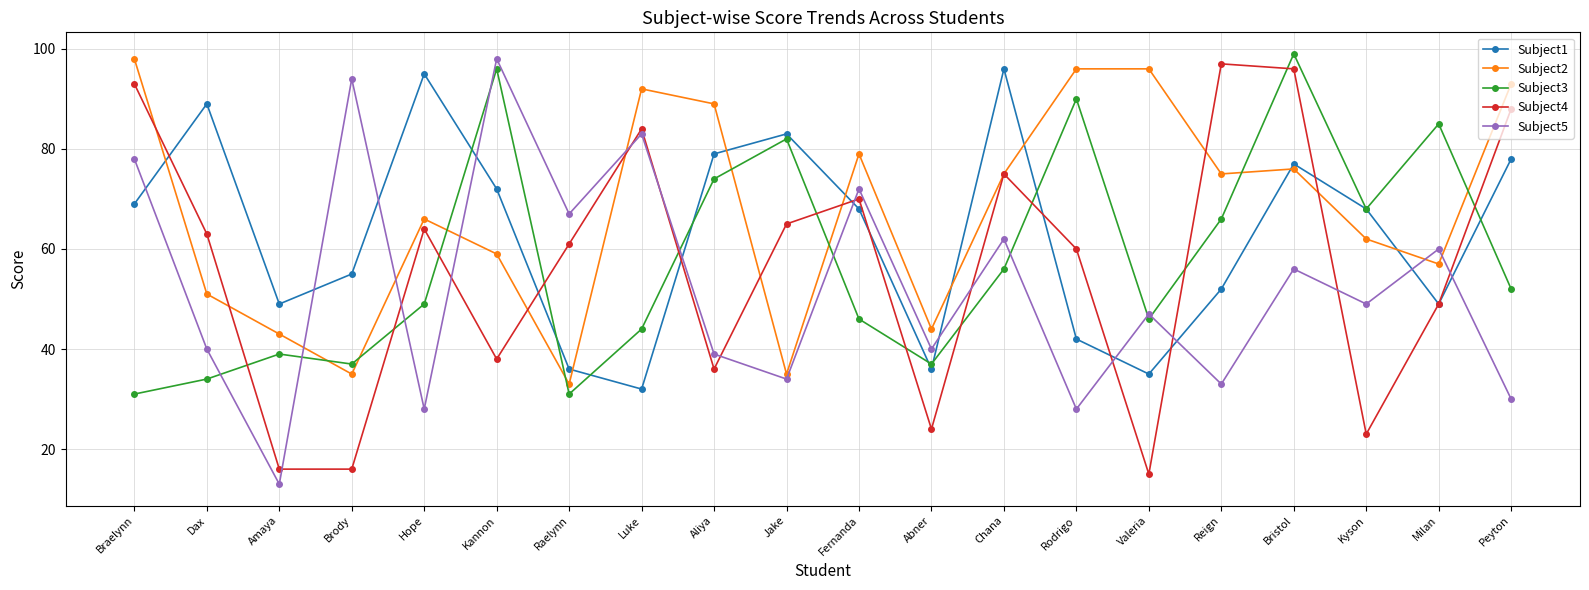

Reading left to right, transcribe all the data shown in this chart.

Subject1: 69	89	49	55	95	72	36	32	79	83	68	36	96	42	35	52	77	68	49	78
Subject2: 98	51	43	35	66	59	33	92	89	35	79	44	75	96	96	75	76	62	57	93
Subject3: 31	34	39	37	49	96	31	44	74	82	46	37	56	90	46	66	99	68	85	52
Subject4: 93	63	16	16	64	38	61	84	36	65	70	24	75	60	15	97	96	23	49	88
Subject5: 78	40	13	94	28	98	67	83	39	34	72	40	62	28	47	33	56	49	60	30